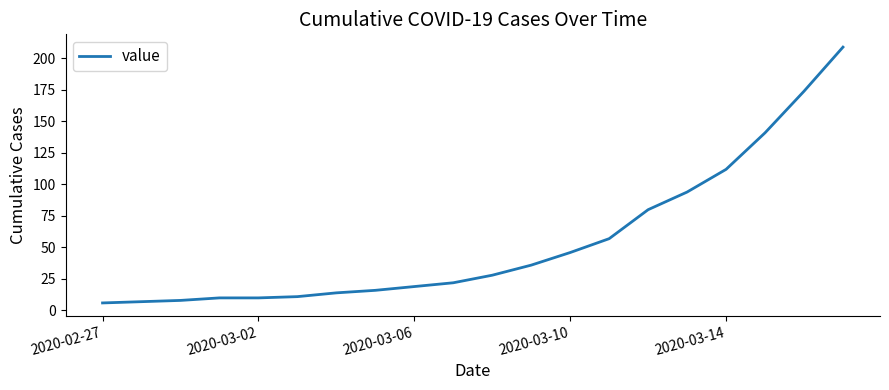

What is the smallest value displayed?

6